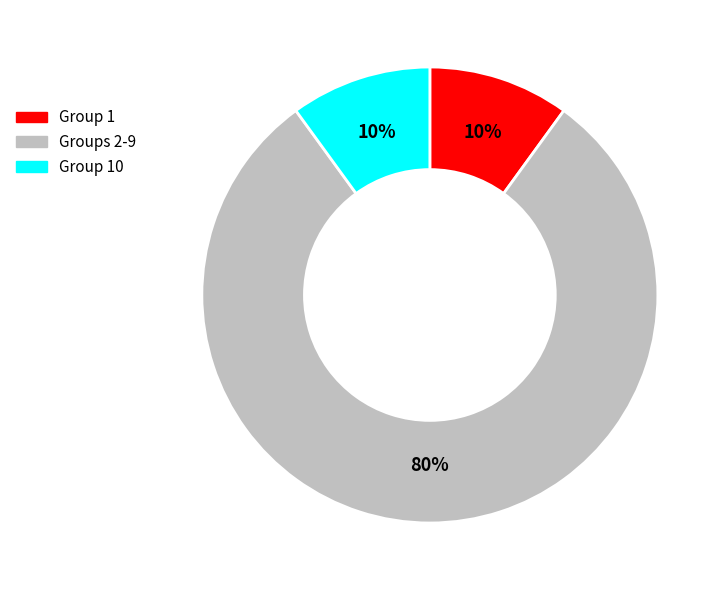

To the nearest percent, what percentage of the pie is Group 1?

10%